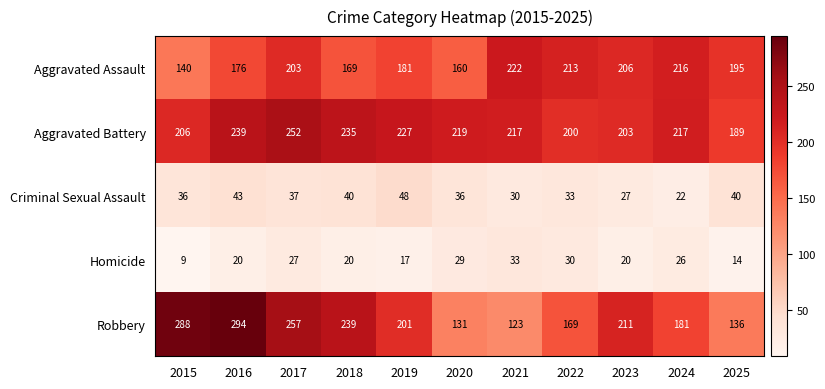

List the series in order of their peak value, highest first.

Robbery, Aggravated Battery, Aggravated Assault, Criminal Sexual Assault, Homicide